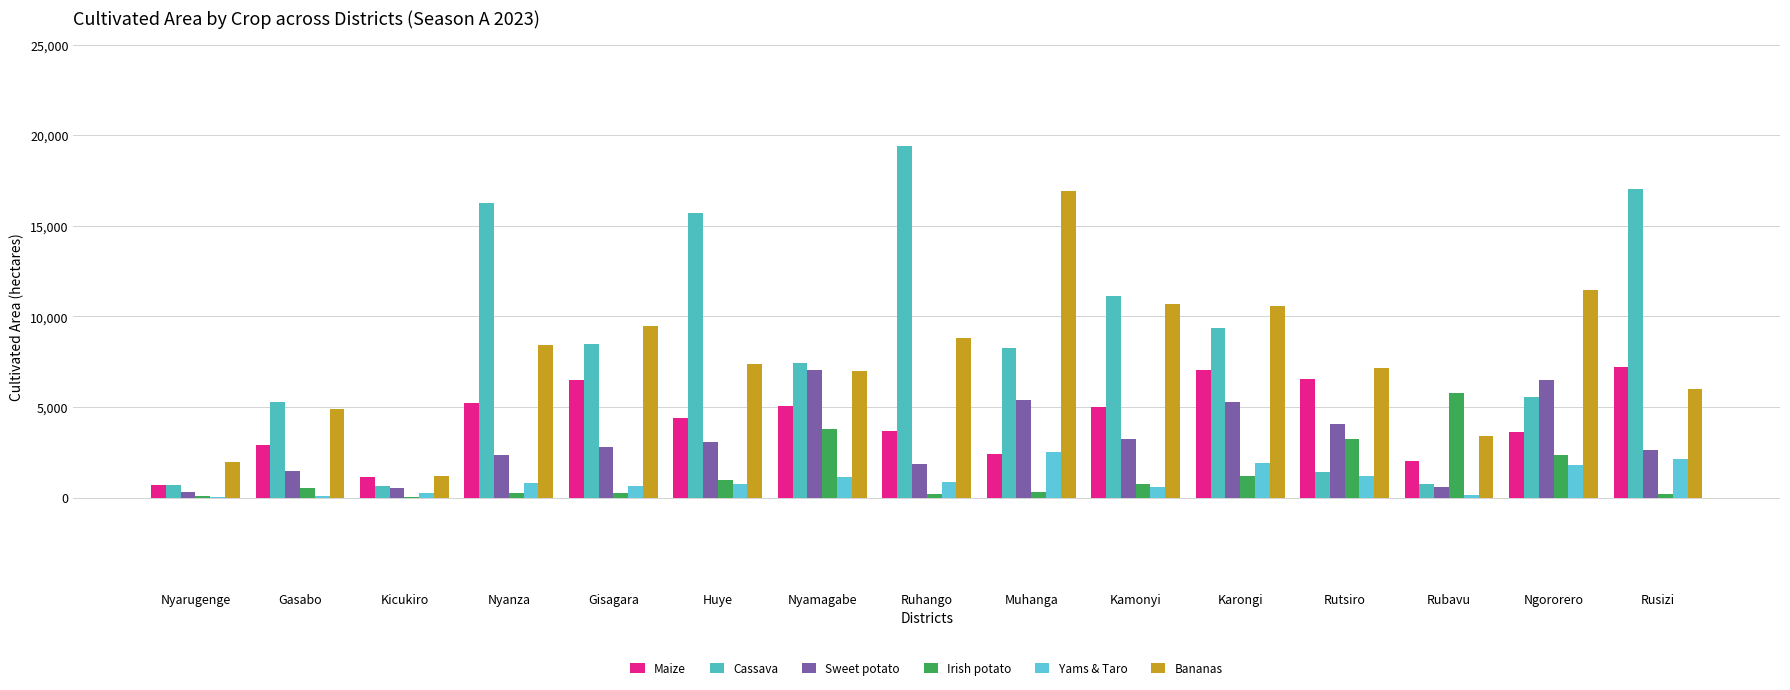

Rank the series at Nyamagabe from highest to lowest value.

Cassava, Sweet potato, Bananas, Maize, Irish potato, Yams & Taro